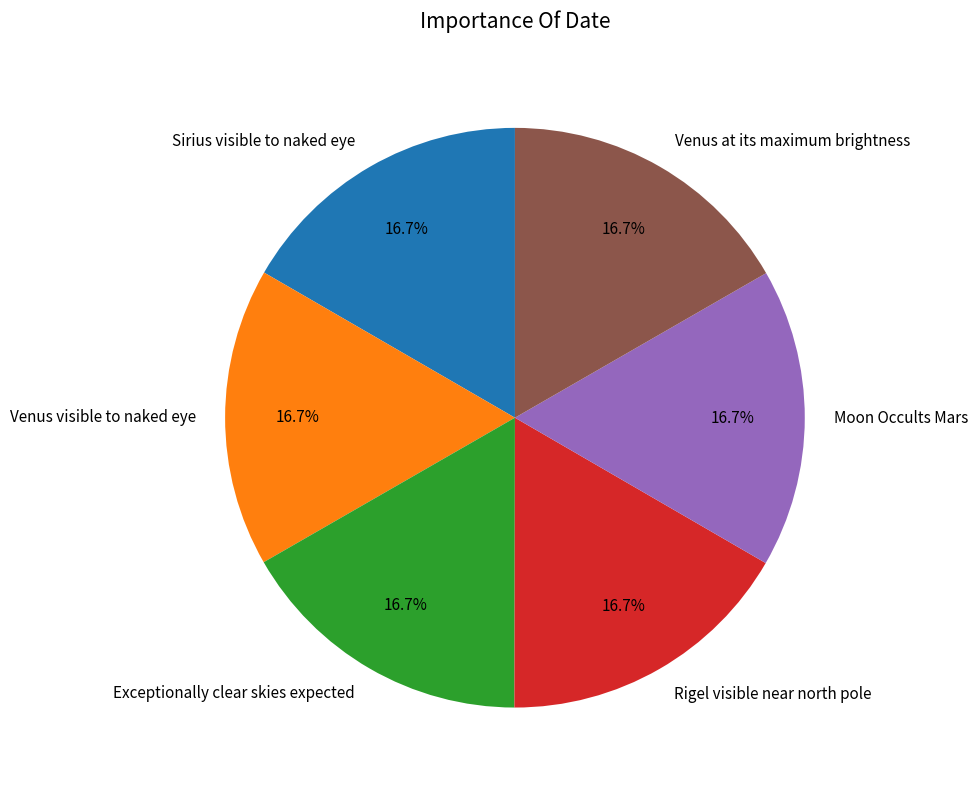

What portion of the pie excludes Moon Occults Mars?

83.3%